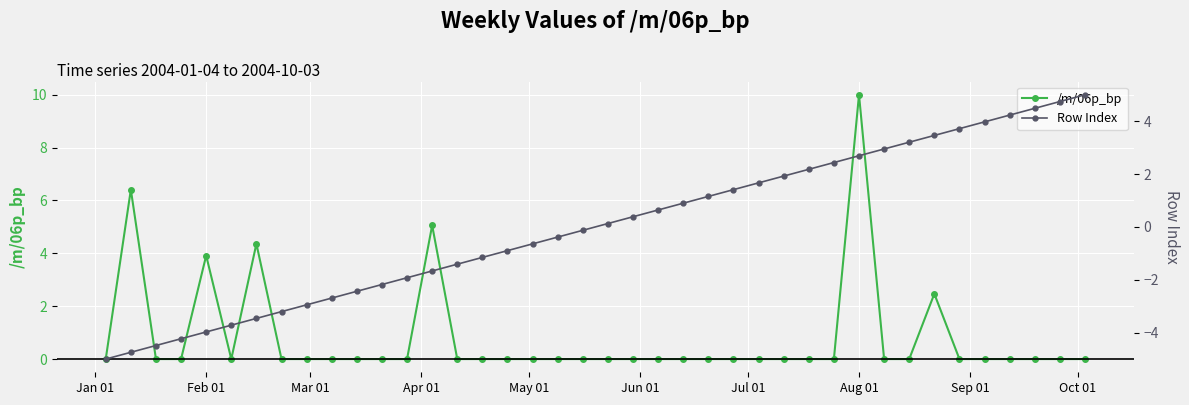

True or false: /m/06p_bp has more than 0 interior local peaks.

True